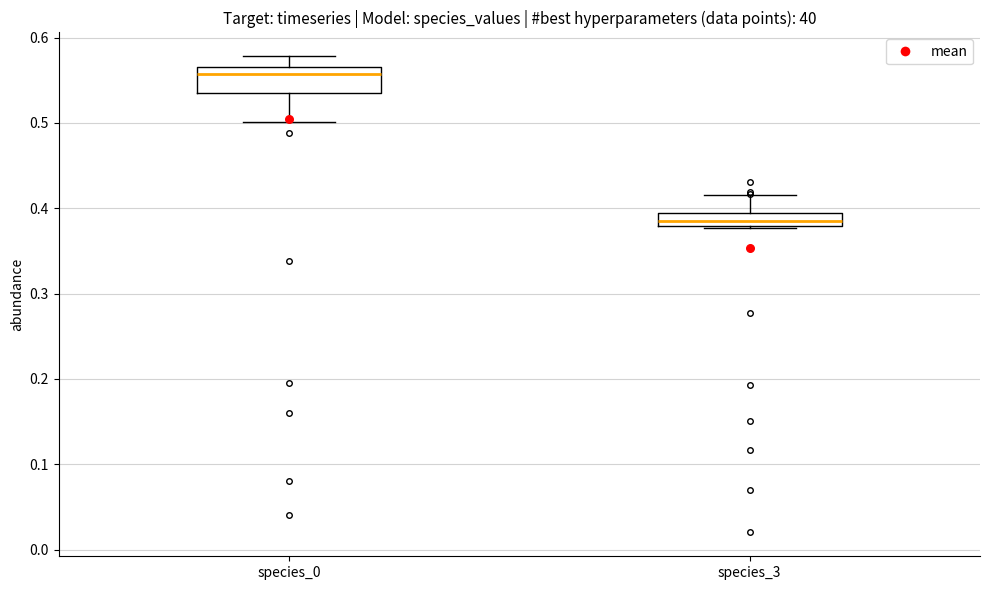

Comparing the boxes themselves (not the whiskers), which one is the tallest?

species_0